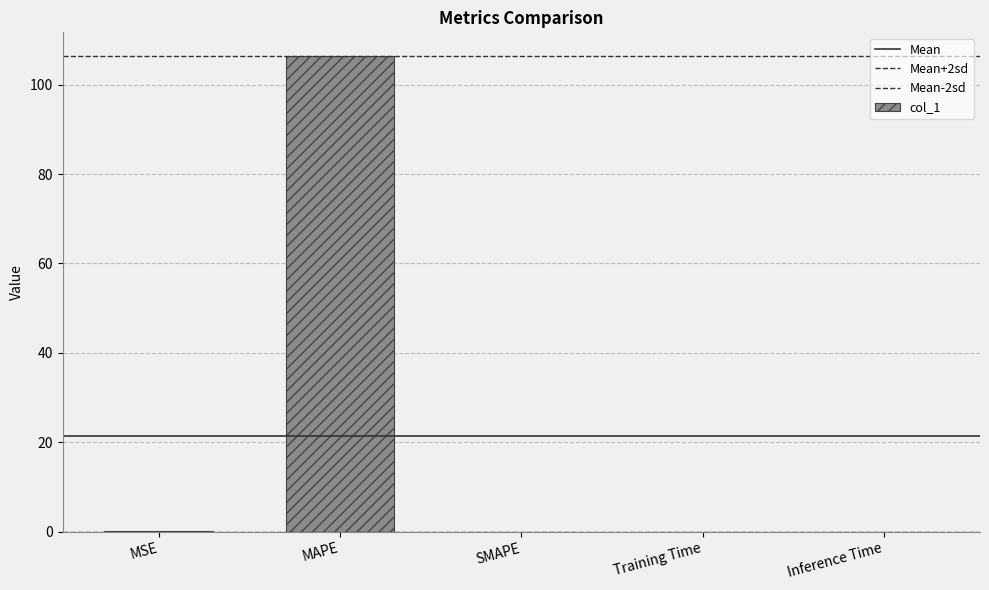

What is the change in value from MAPE to Inference Time?

-106.4